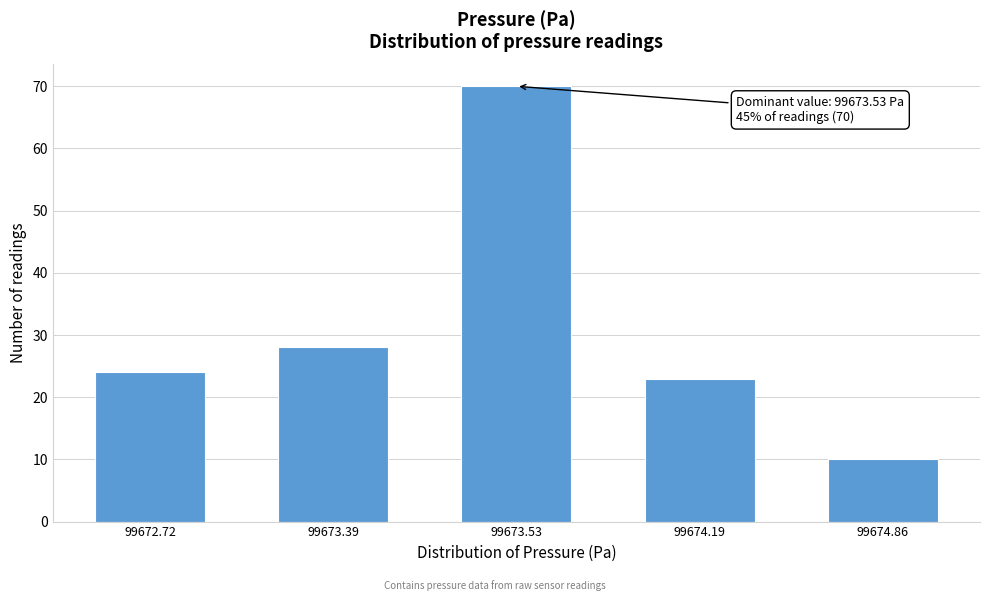

Reading left to right, transcribe all the data shown in this chart.

99672.72=24	99673.39=28	99673.53=70	99674.19=23	99674.86=10